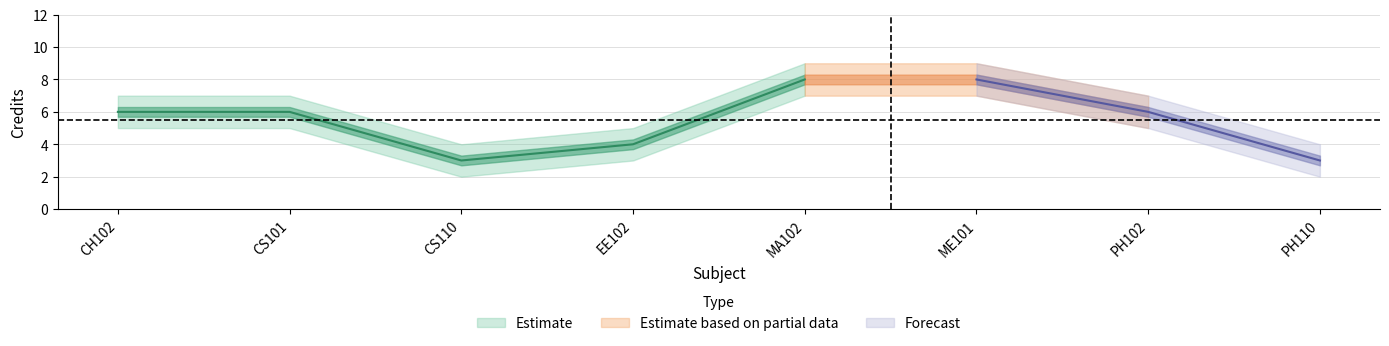

True or false: Credit and Credit_lower intersect in this chart.

False